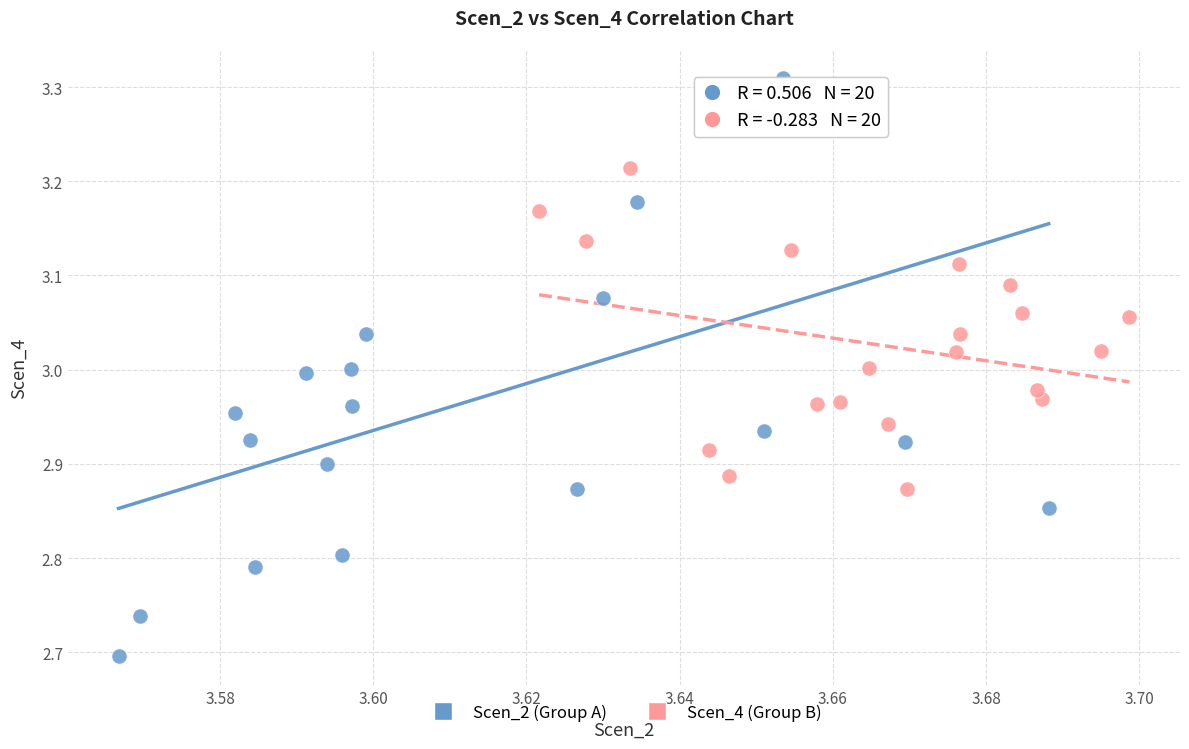

Which series contains the lowest Y value?

Scen_2 (Group A)